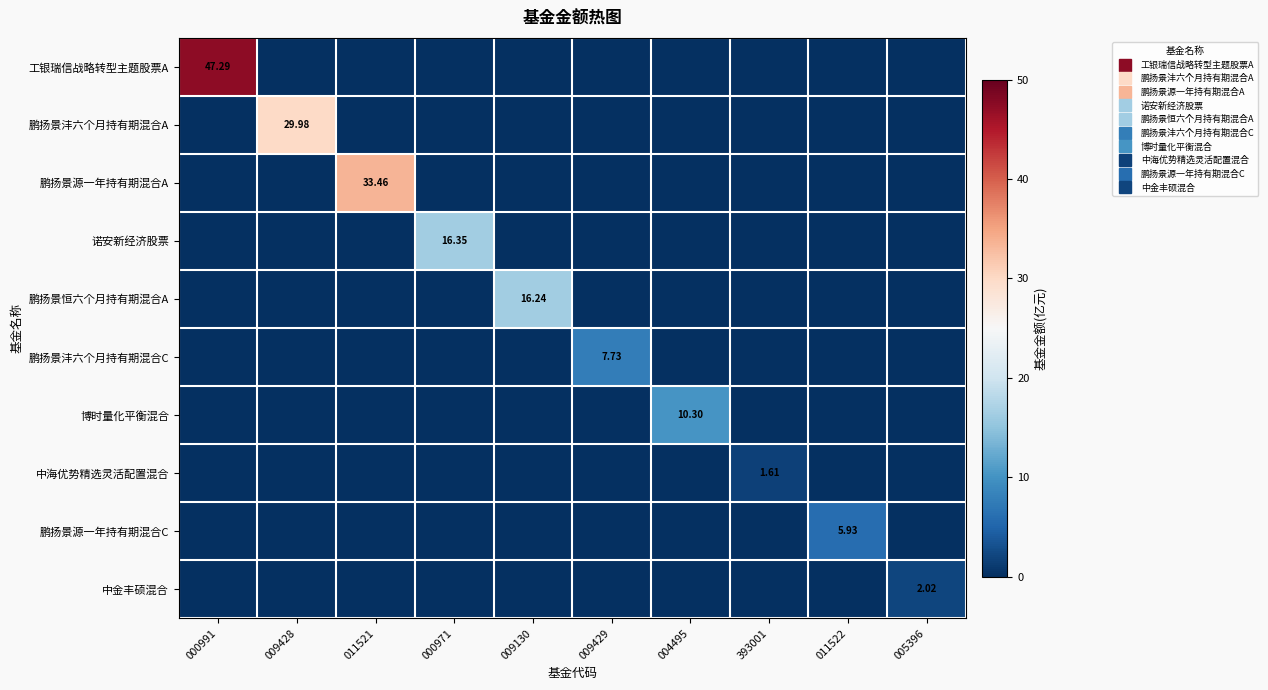

Rank the categories by 鹏扬景沣六个月持有期混合A value from highest to lowest.

009428, 000991, 011521, 000971, 009130, 009429, 004495, 393001, 011522, 005396